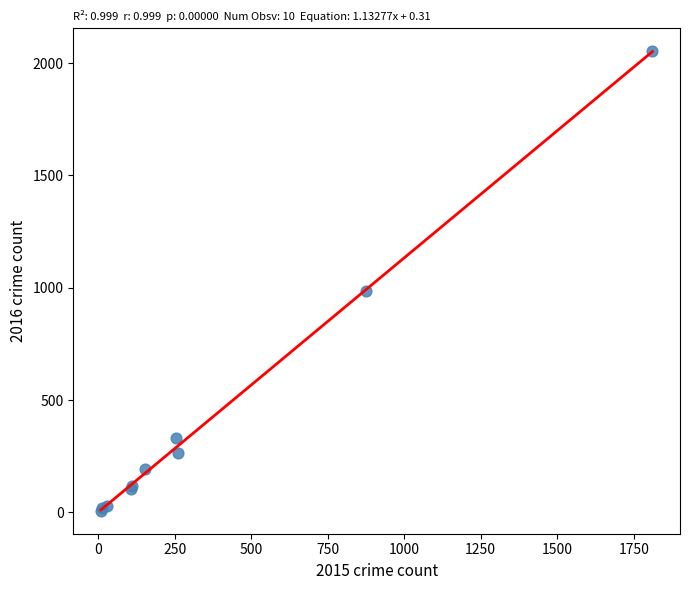

What Y value in the scatter plot is closest to 1030?

984